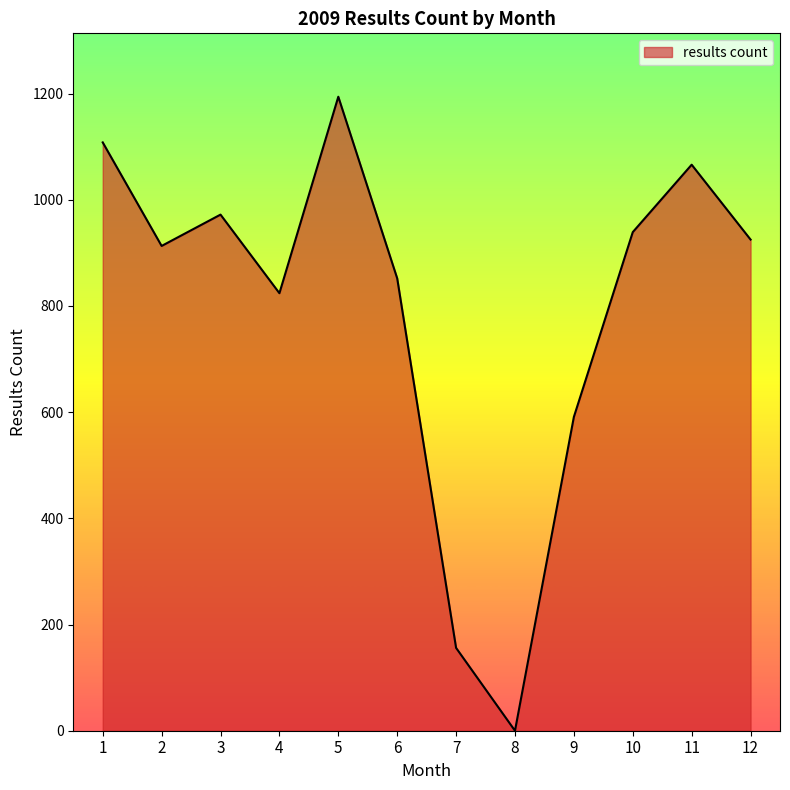

What is the difference between the values at 4 and 2?

89